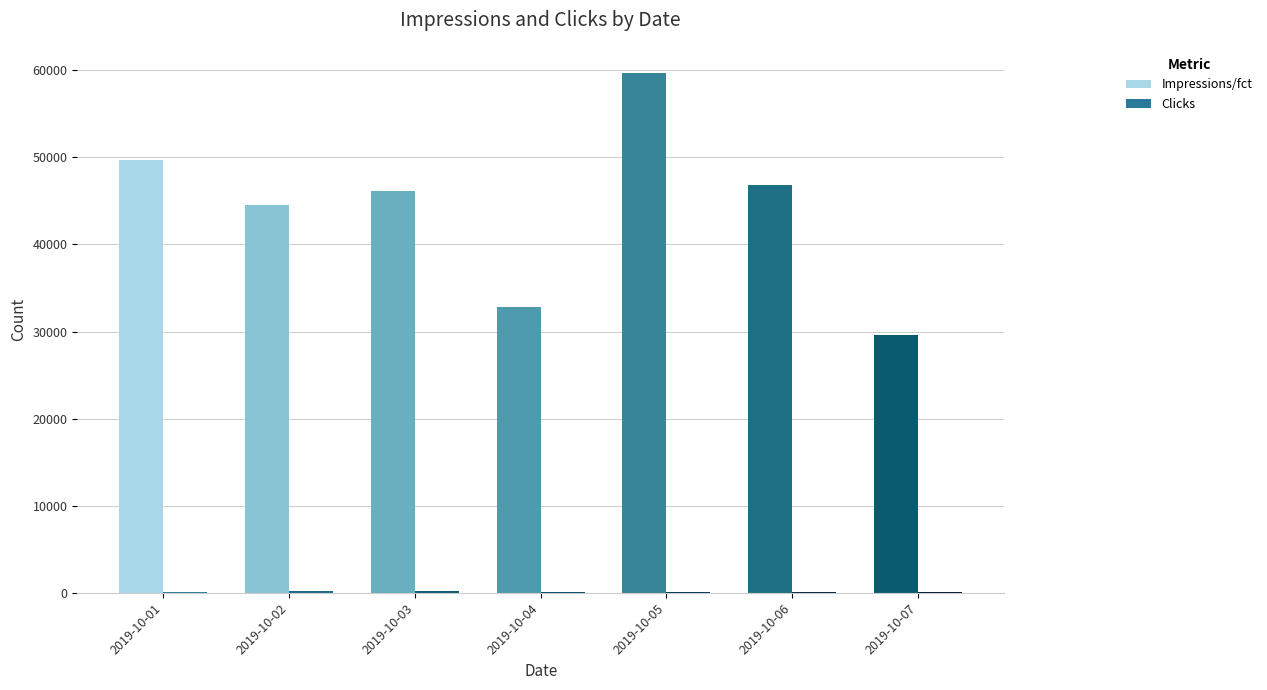

Between 2019-10-06 and 2019-10-07, which series saw the biggest shift?

Impressions/fct